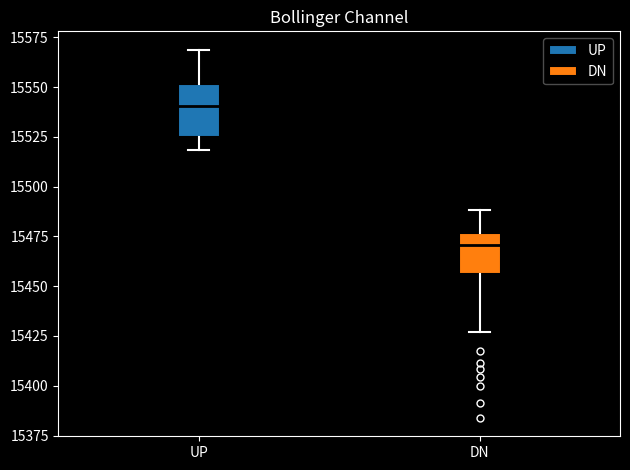

Comparing the boxes themselves (not the whiskers), which one is the tallest?

UP